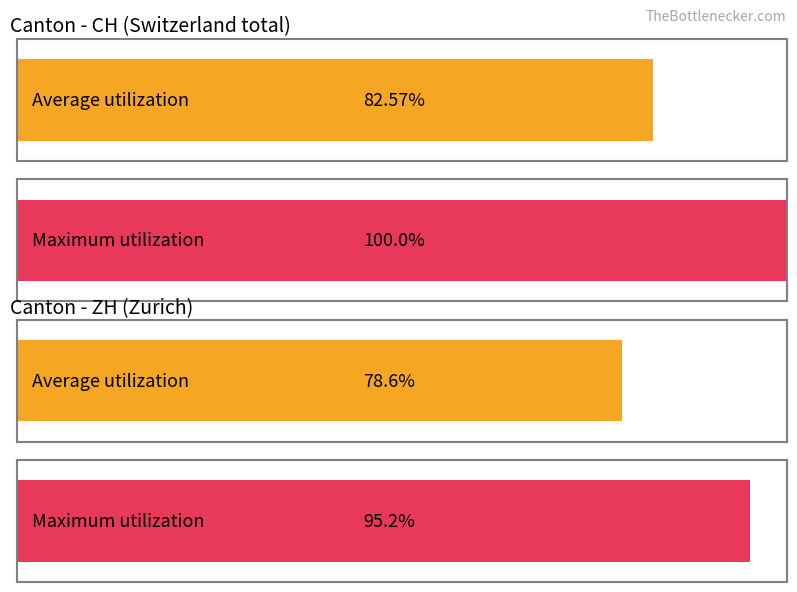

What is the label of the 1st bar from the left?

CH